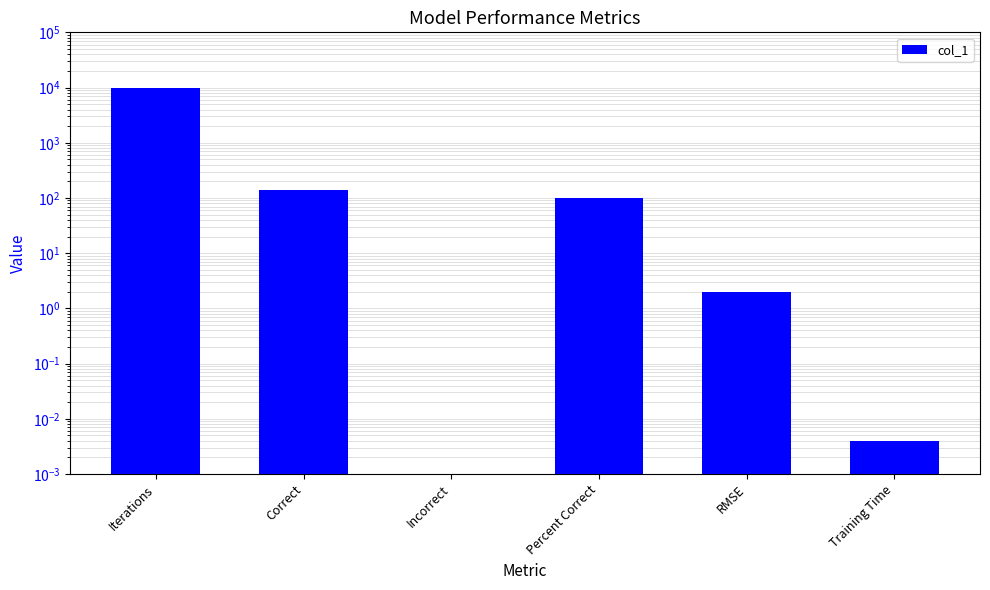

What position from the right is Correct?

5